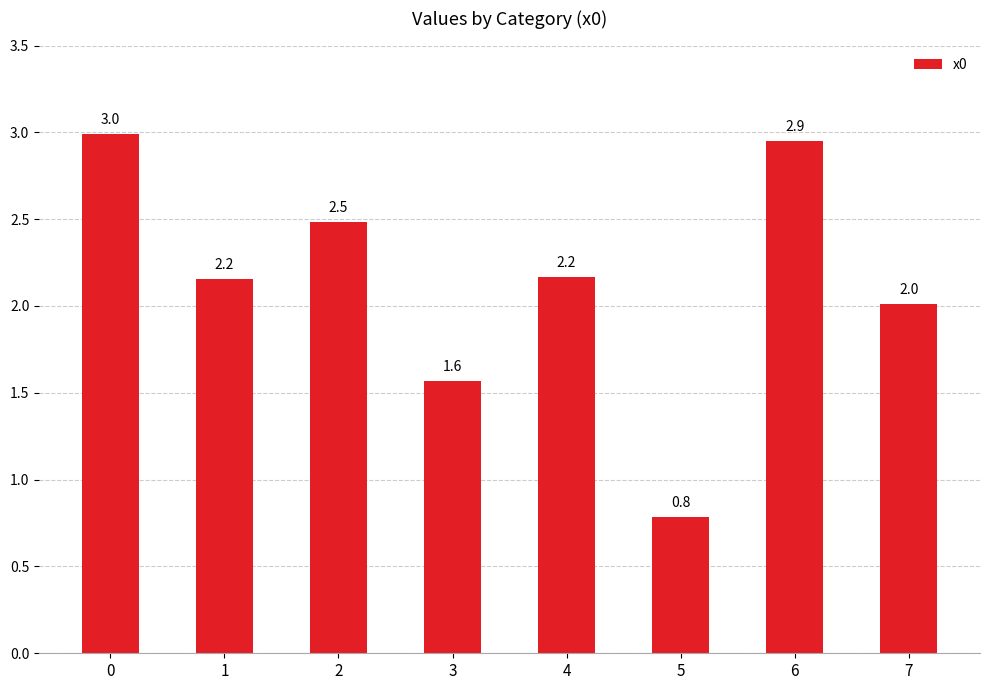

What is the value of the 1st bar from the left?

3.0